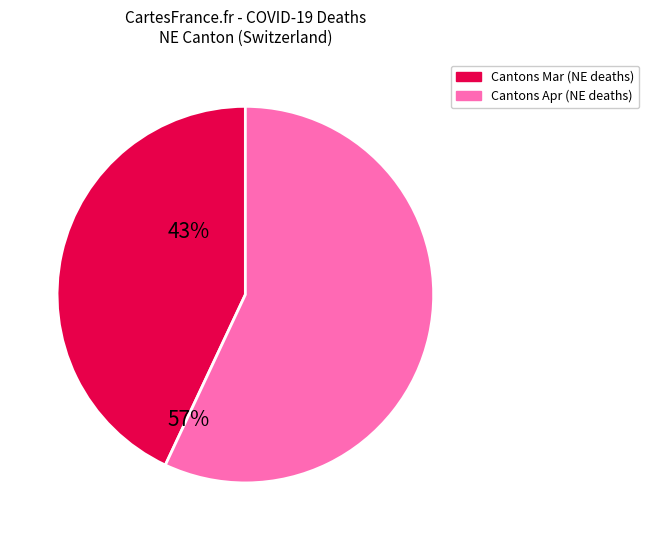

Is there a majority slice in this chart?

Yes